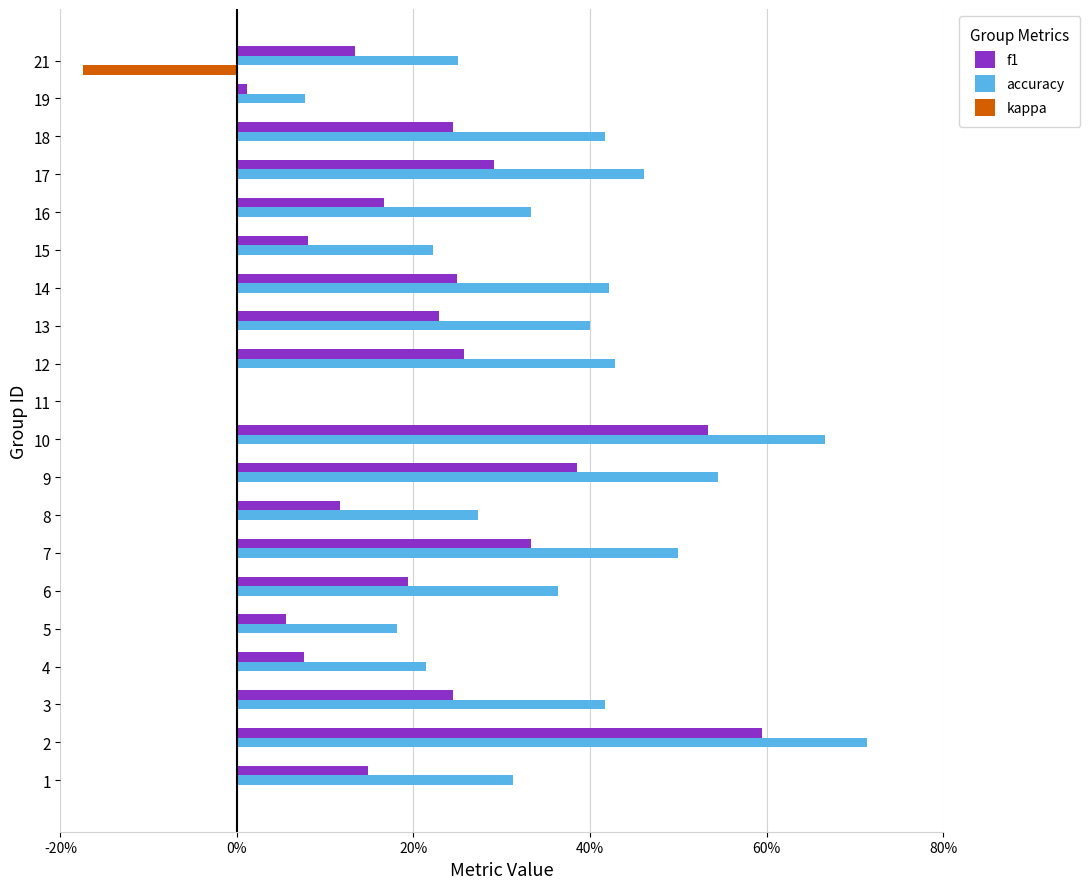

What is the average value of the accuracy series?

0.4